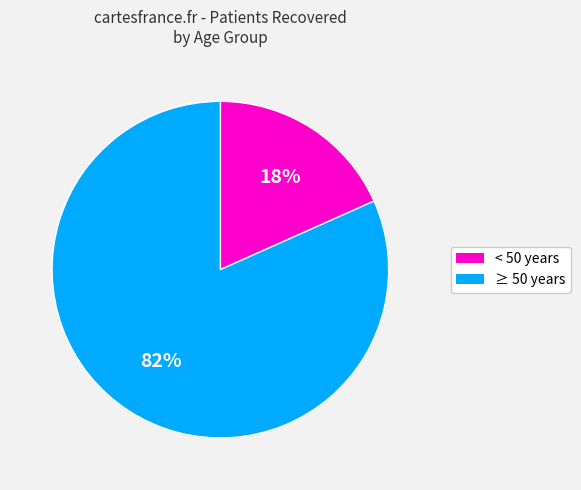

Does any single category account for the majority?

Yes